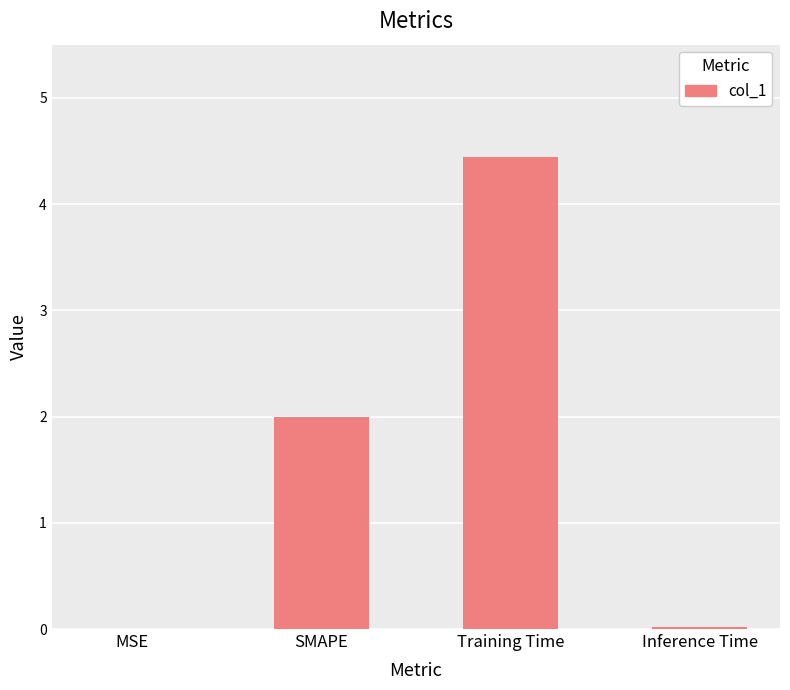

True or false: the data shows 7.2 at Training Time.

False